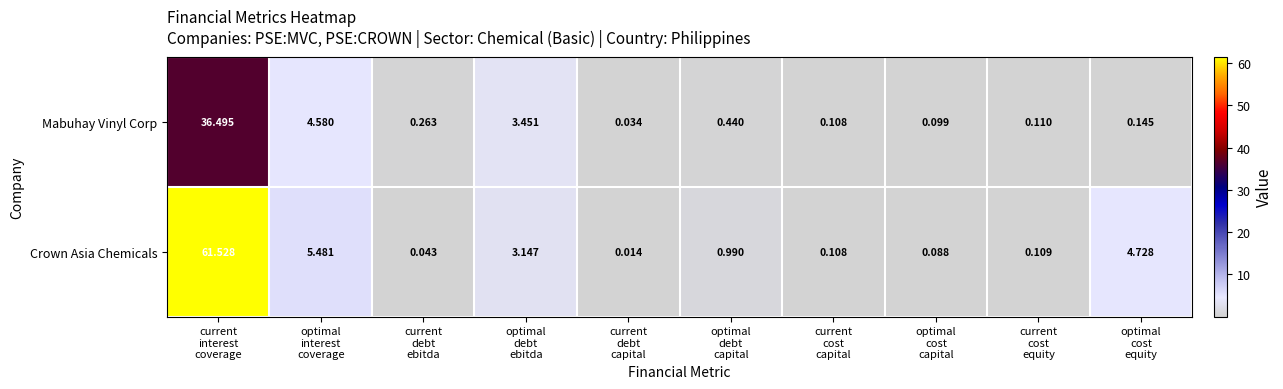

Which series has the largest range (max minus min)?

Crown Asia Chemicals